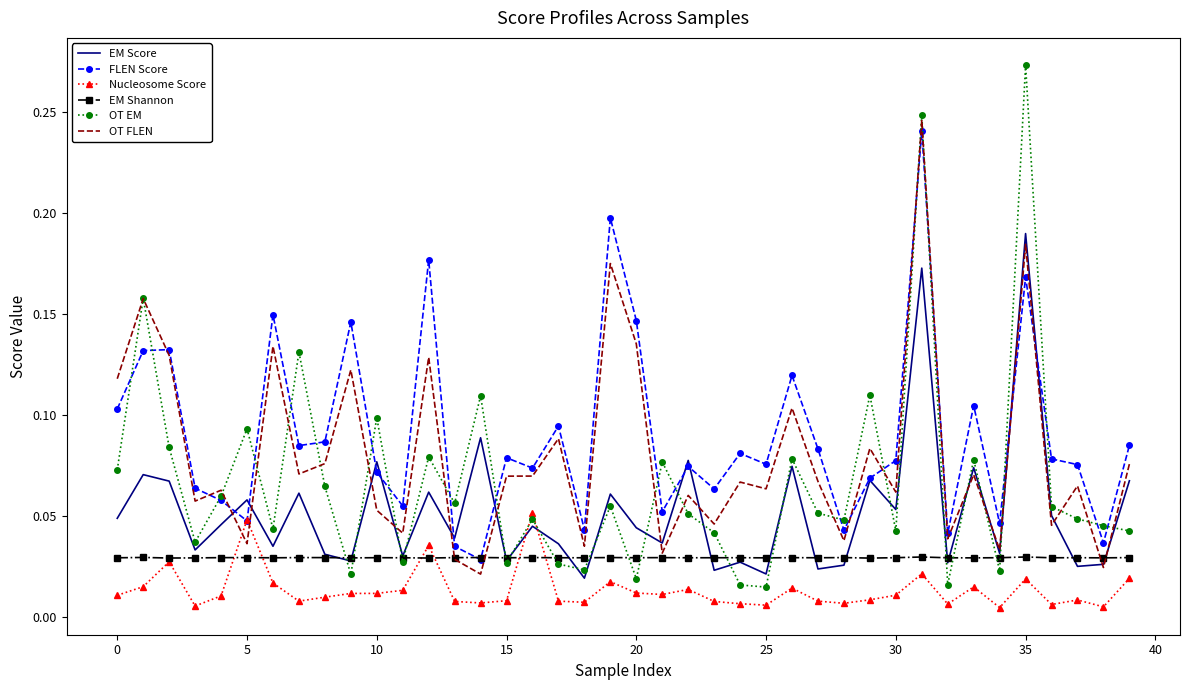

At how many categories does at least one series exceed 0?

40